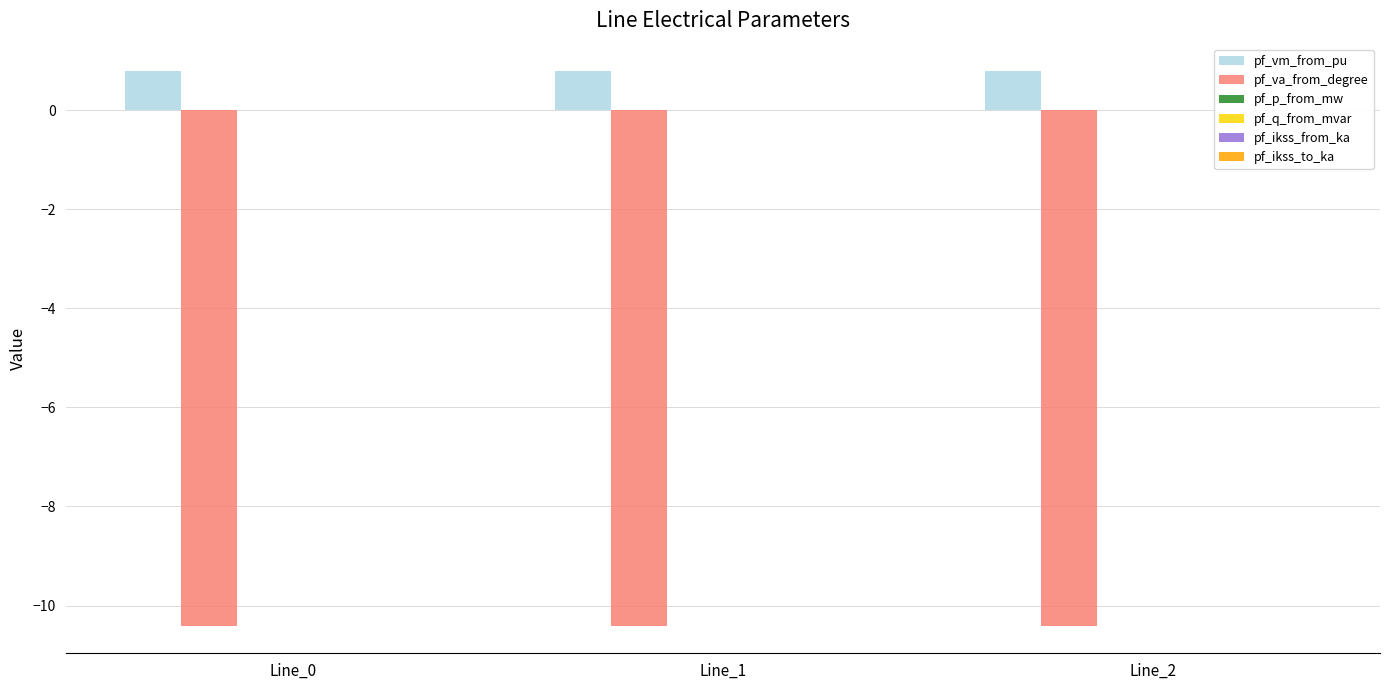

What is the maximum value for pf_va_from_degree?

-10.4